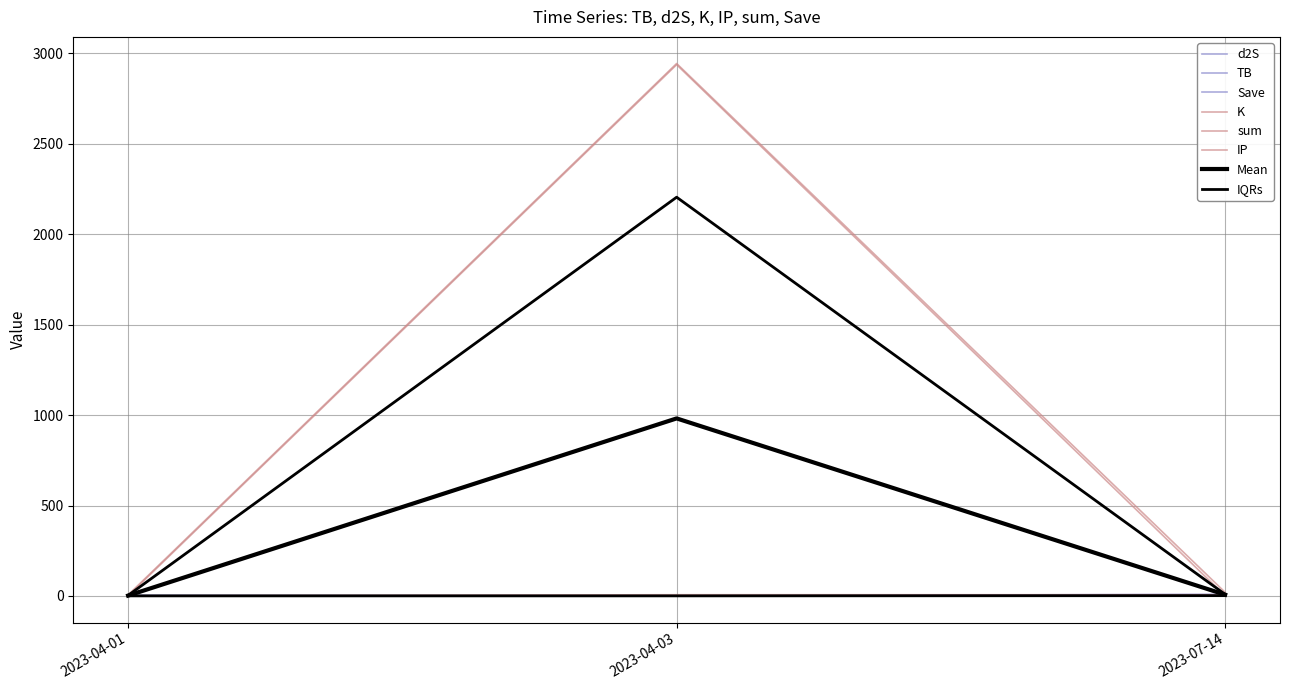

At which label does d2S reach its minimum?

2023-04-03